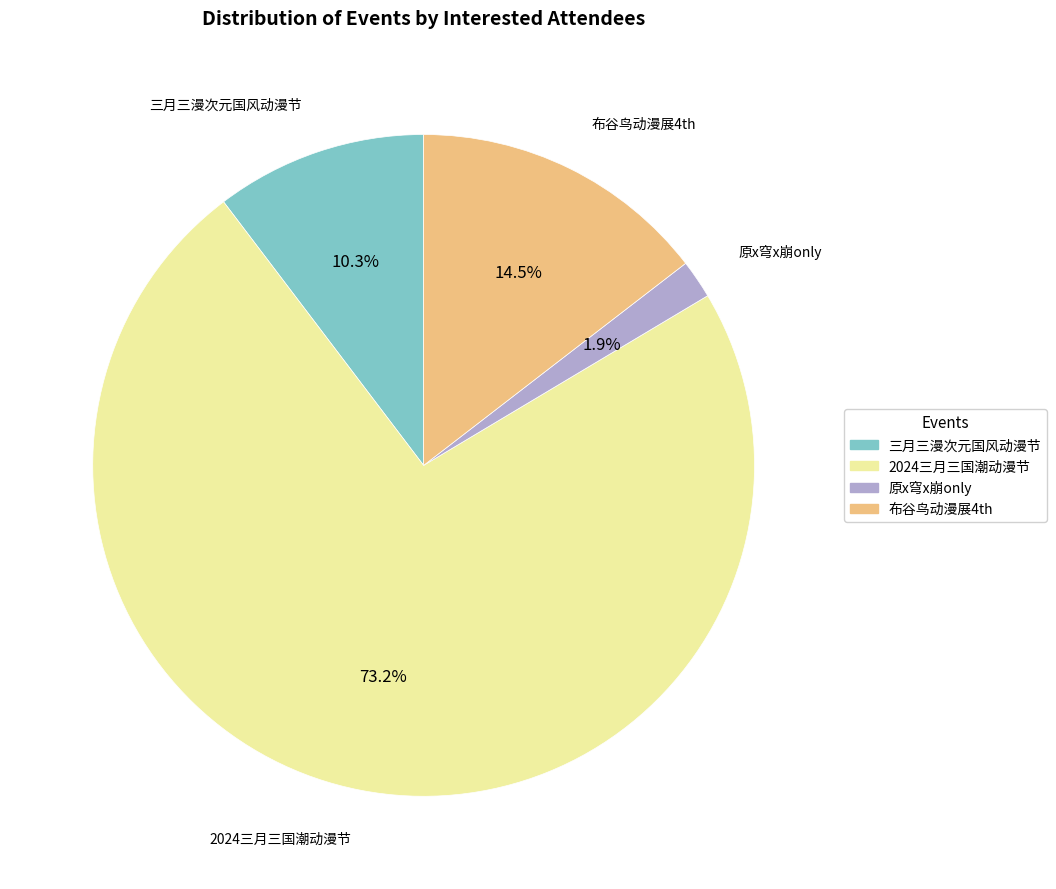

Is there any slice that represents more than half of the pie?

Yes